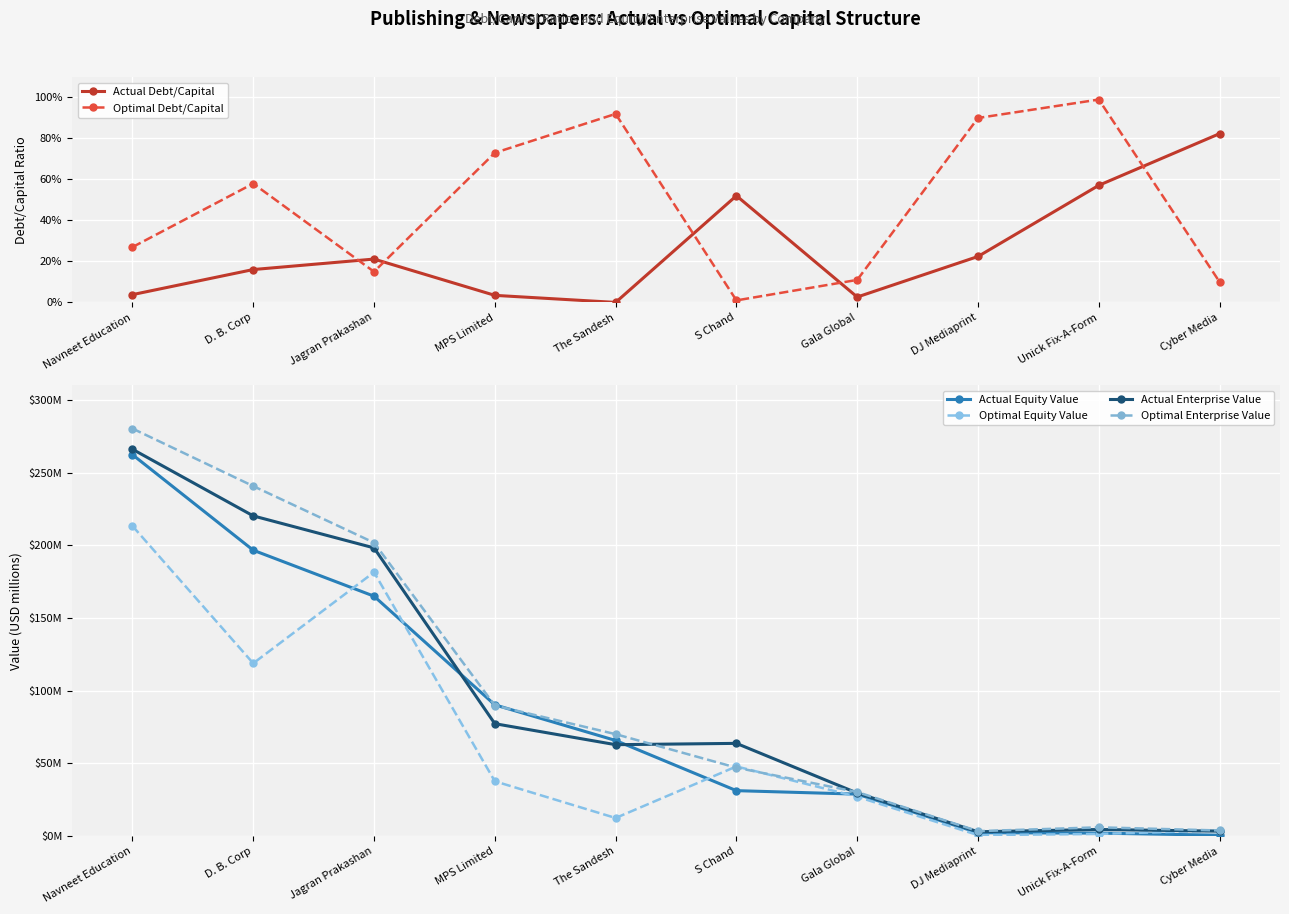

Reading left to right, list all the values displayed in this chart.

Actual Debt/Capital: 0.0	0.2	0.2	0.0	0.0	0.5	0.0	0.2	0.6	0.8
Optimal Debt/Capital: 0.3	0.6	0.1	0.7	0.9	0.0	0.1	0.9	1.0	0.1
Actual Equity Value: 262.3	196.6	165.0	90.3	65.8	31.3	28.9	2.4	2.1	0.7
Optimal Equity Value: 213.3	118.8	181.5	37.7	12.5	47.9	27.1	0.7	1.5	3.9
Actual Enterprise Value: 266.0	220.2	198.2	77.3	62.9	63.8	29.7	3.0	4.6	3.4
Optimal Enterprise Value: 280.3	240.7	201.8	89.8	70.1	47.1	30.3	3.5	6.1	3.9